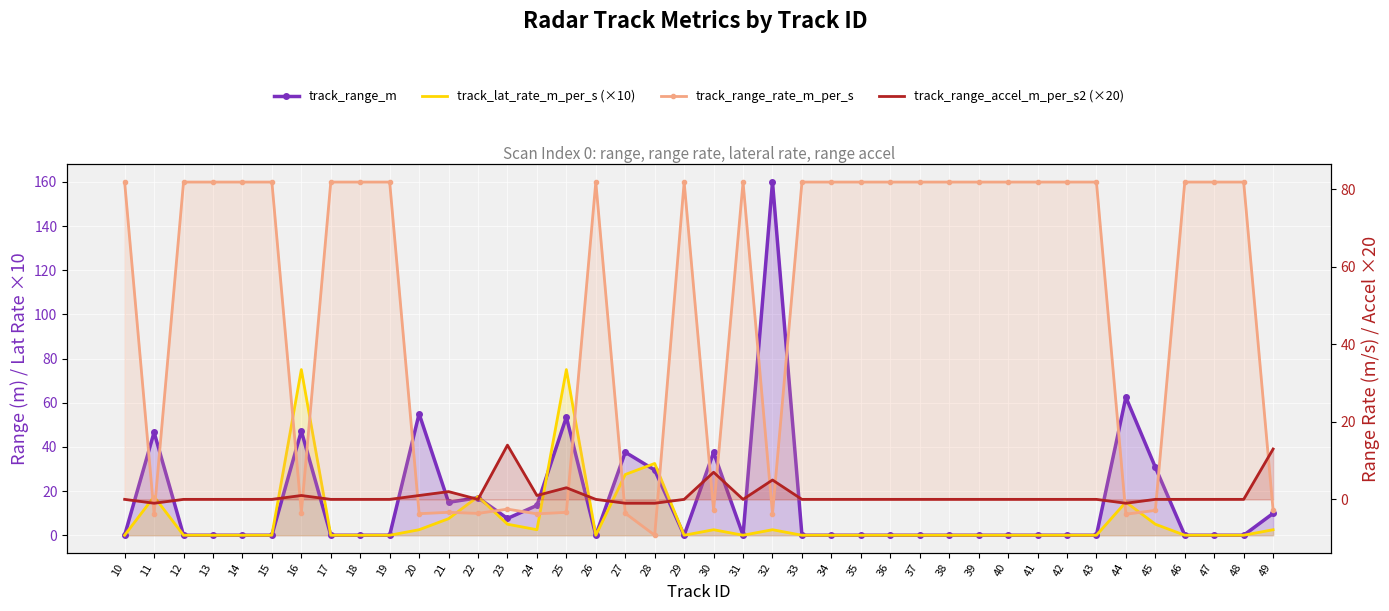

What is the lowest value of the track_range_accel_m_per_s2 (×20) series?

-1.0